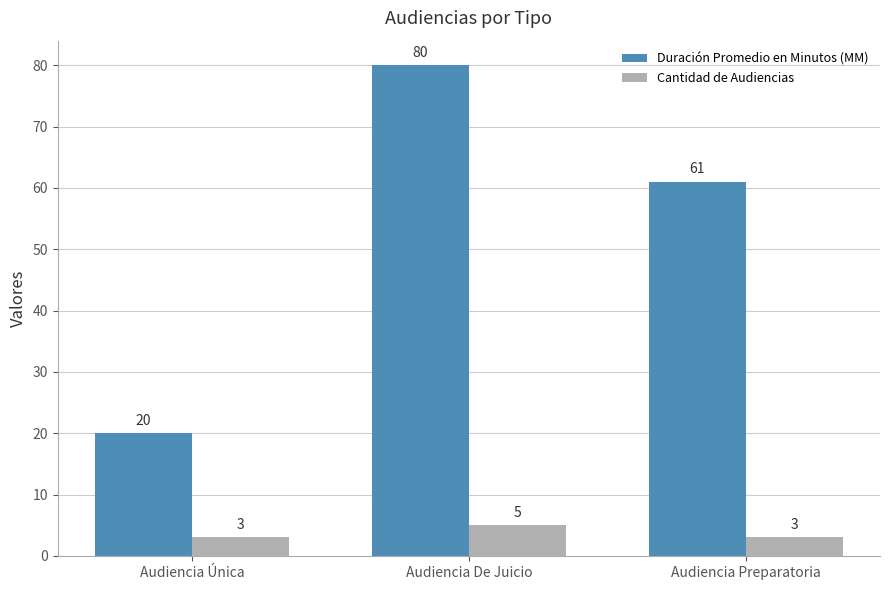

Is it true that Duración Promedio en Minutos (MM) equals 80 at Audiencia De Juicio?

True